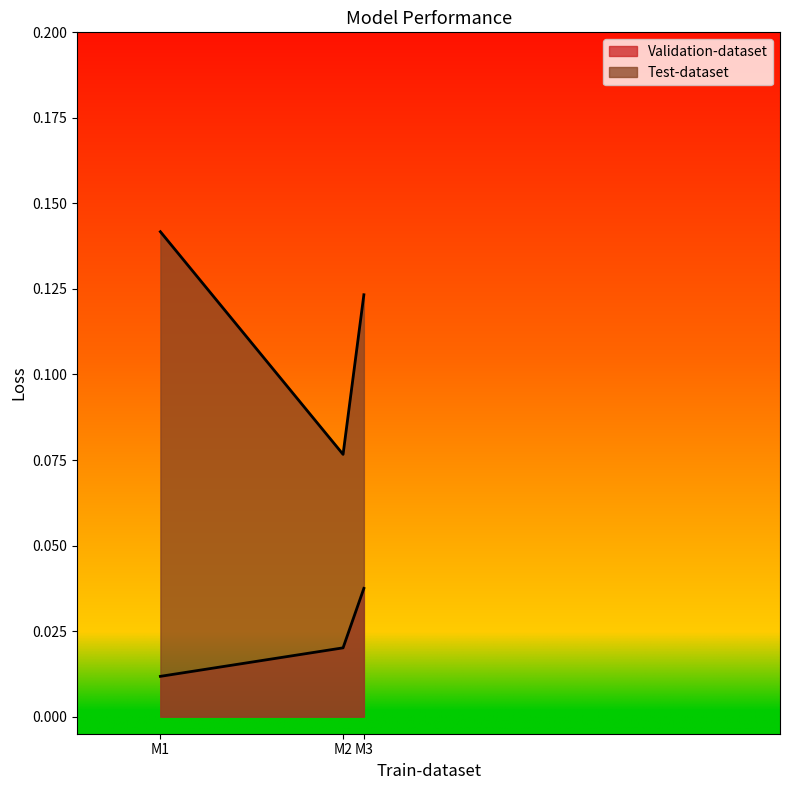

At which category does the chart reach its peak across all series?

M1